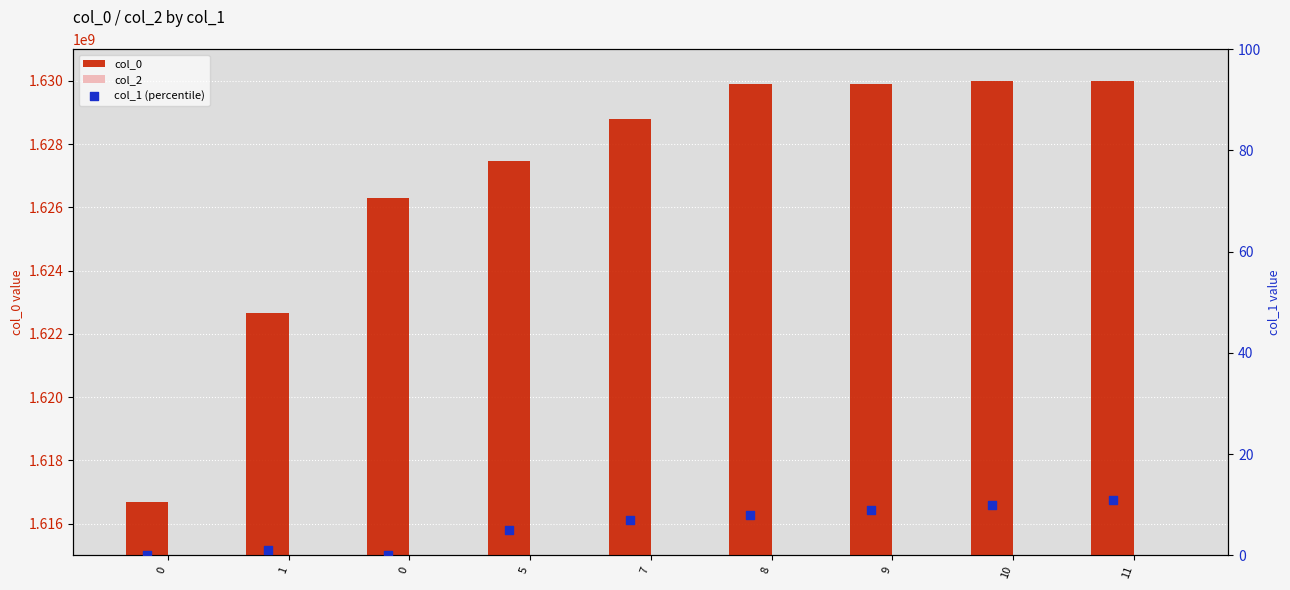

At how many categories does at least one series exceed 341157495?

9